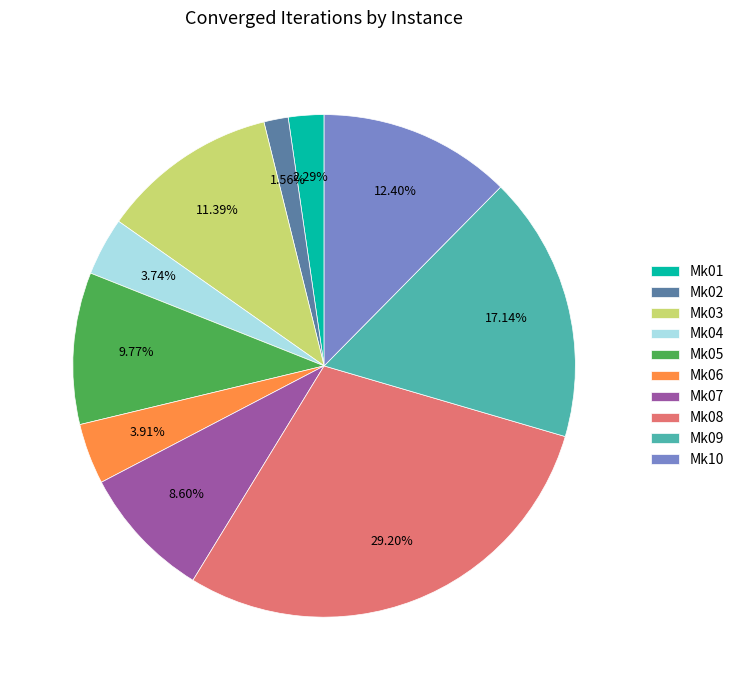

To the nearest percent, what is the difference between the largest and smallest slice percentages?

28%